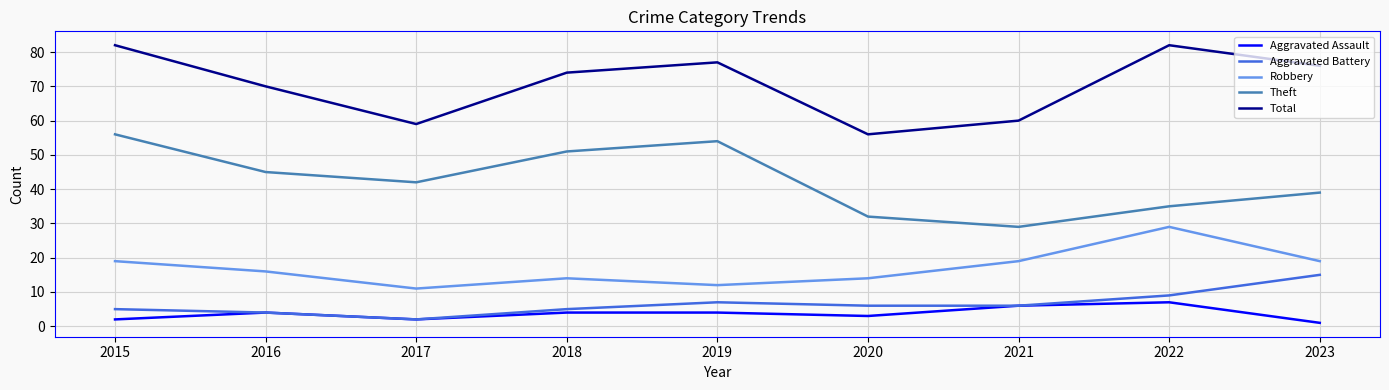

What is the spread (max minus min) of values at 2018?

70